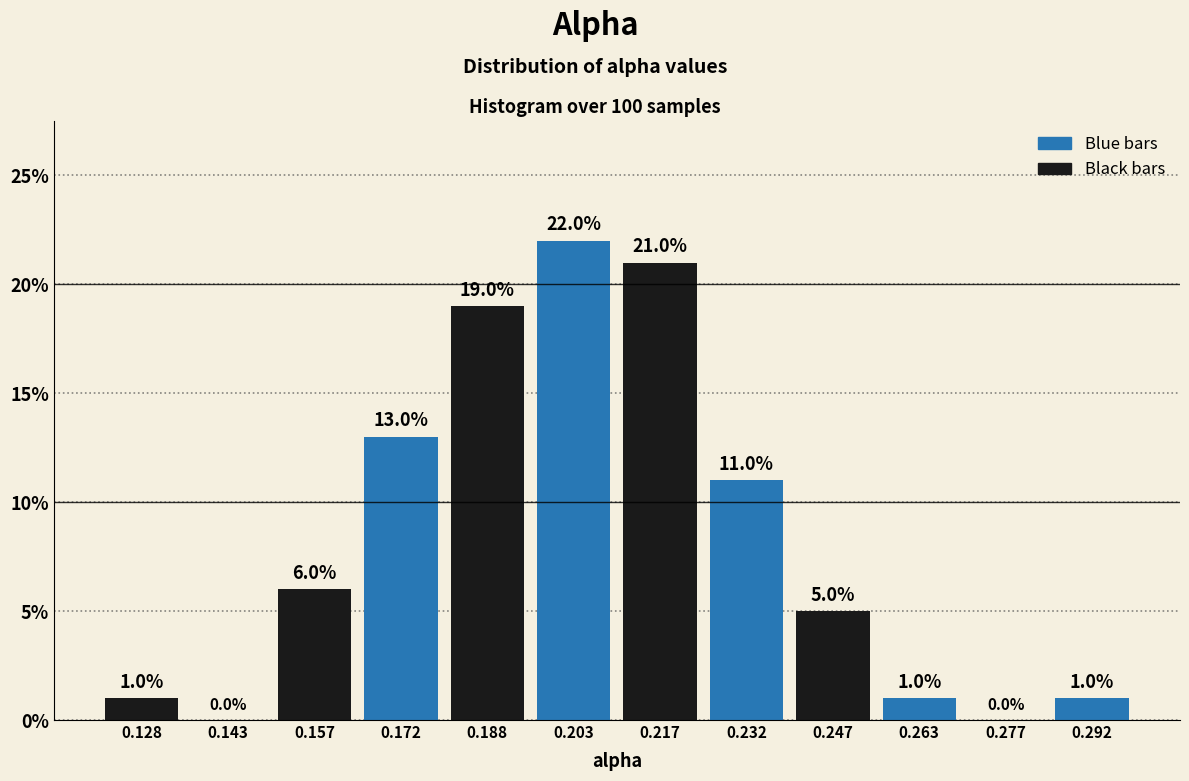

Reading left to right, list every bar in this chart as the range it spans on the x-axis followed by its height. The bar edges are not printed on the chart, so give them approximately, as read against the axis.

0.120 to 0.135: 1.0
0.135 to 0.150: 0.0
0.150 to 0.165: 6.0
0.165 to 0.180: 13.0
0.180 to 0.195: 19.0
0.195 to 0.210: 22.0
0.210 to 0.225: 21.0
0.225 to 0.240: 11.0
0.240 to 0.255: 5.0
0.255 to 0.270: 1.0
0.270 to 0.285: 0.0
0.285 to 0.300: 1.0